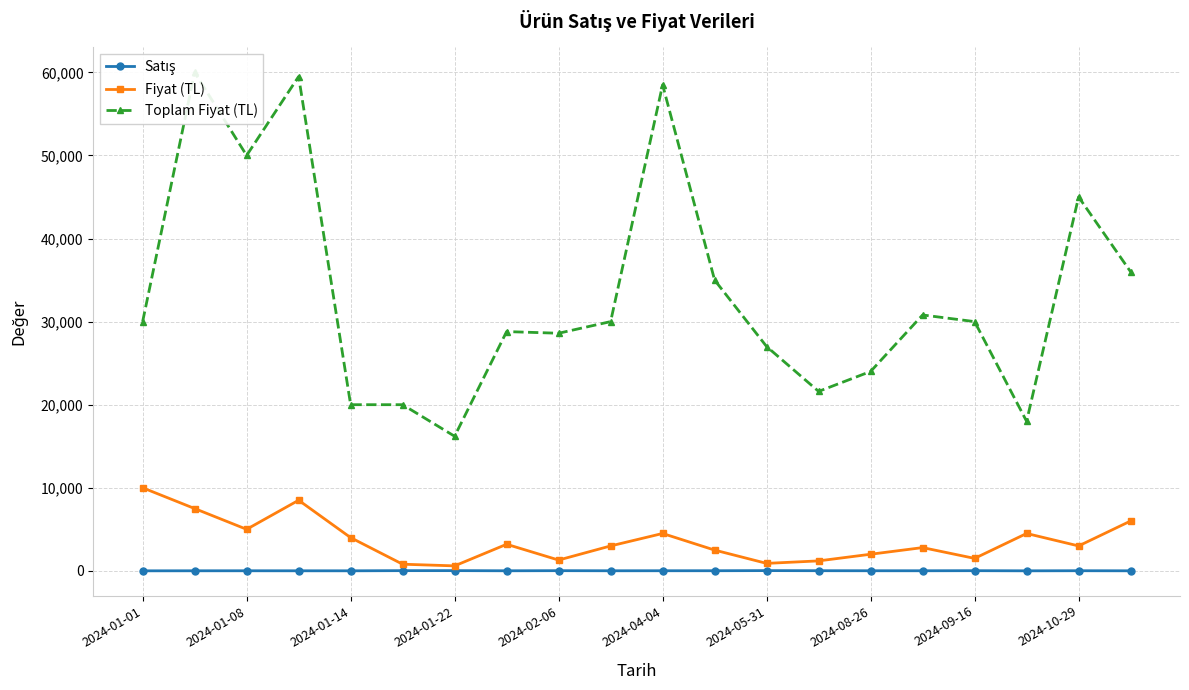

What is the minimum value shown in the chart?

3